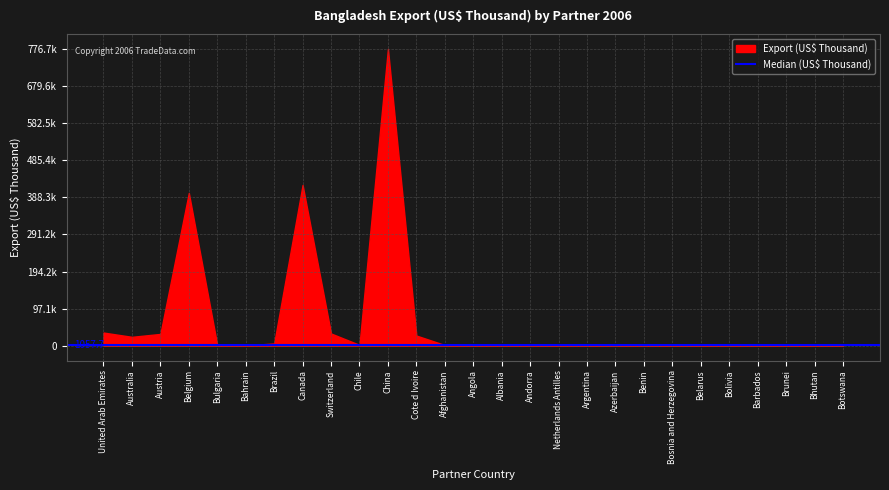

Reading left to right, list all the values displayed in this chart.

United Arab Emirates=34502.1	Australia=23349.2	Austria=30973.3	Belgium=399904.3	Bulgaria=1518.4	Bahrain=1057.7	Brazil=5987.7	Canada=420659.7	Switzerland=32100.9	Chile=2292.6	China=776651.6	Cote d Ivoire=26656.1	Afghanistan=1913.2	Angola=542.2	Albania=16.3	Andorra=42.6	Netherlands Antilles=418.5	Argentina=1758.5	Azerbaijan=37.1	Benin=430.4	Bosnia and Herzegovina=475.2	Belarus=688.9	Bolivia=15.6	Barbados=1.3	Brunei=62.7	Bhutan=35.4	Botswana=154.0